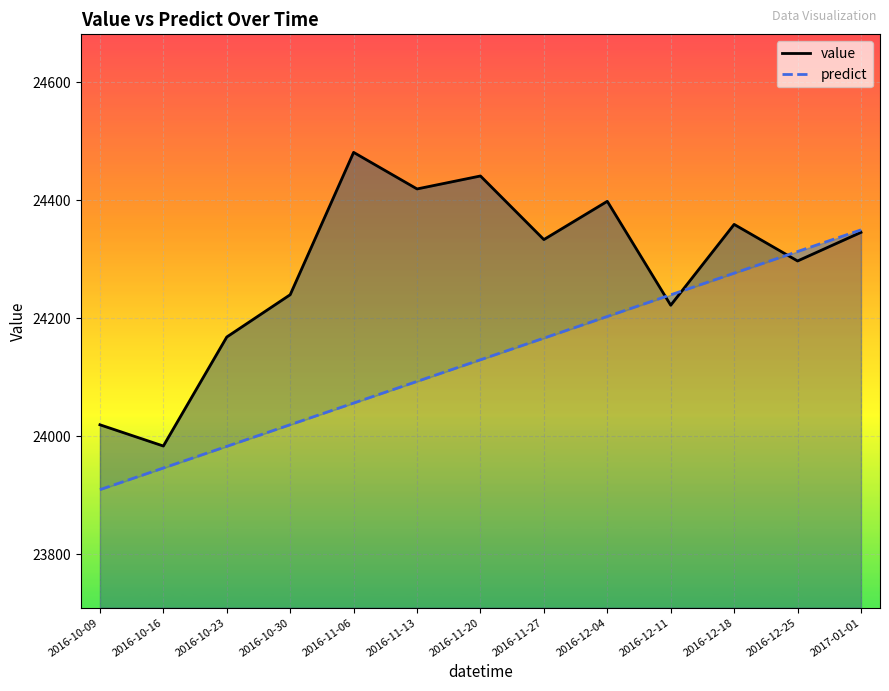

What is the minimum value for value?

23983.7